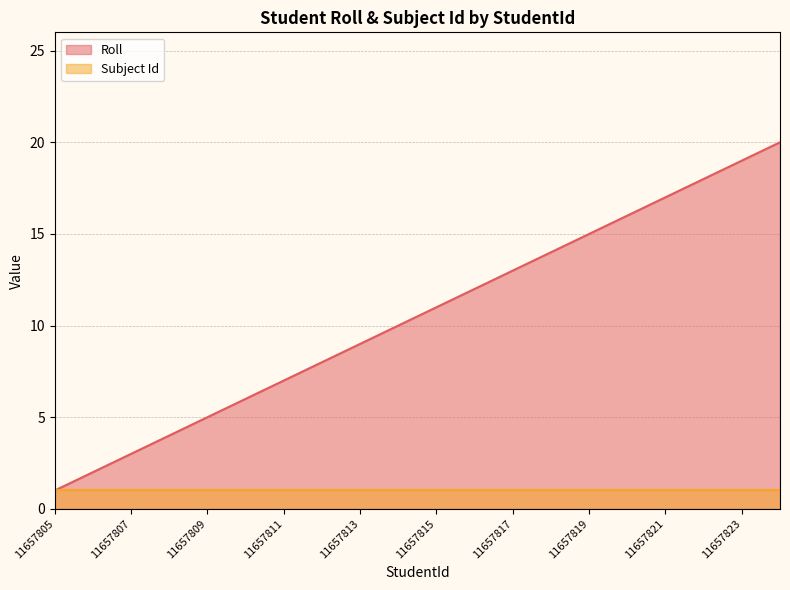

At which label is the value closest to 10?

11657814